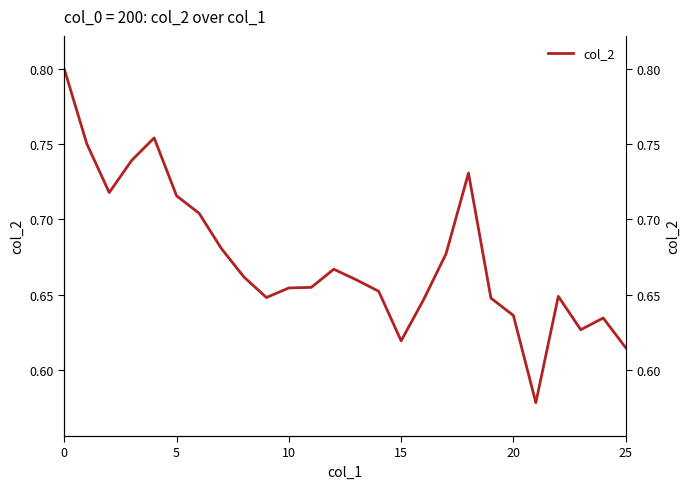

The chart shows a value of 0.5 at 15. True or false?

False